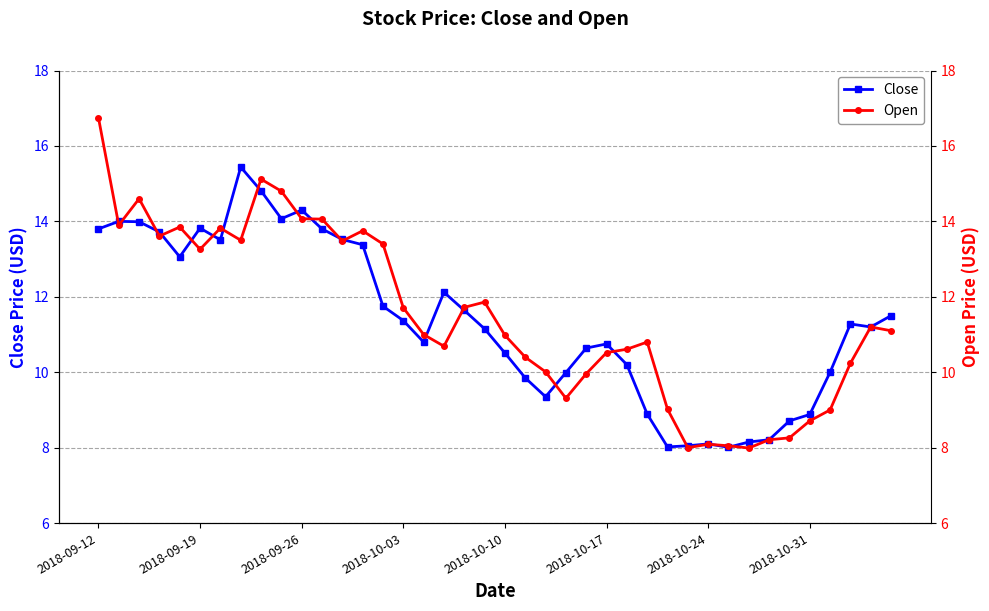

True or false: Close has a value of 23.5 at 2018-09-12.

False